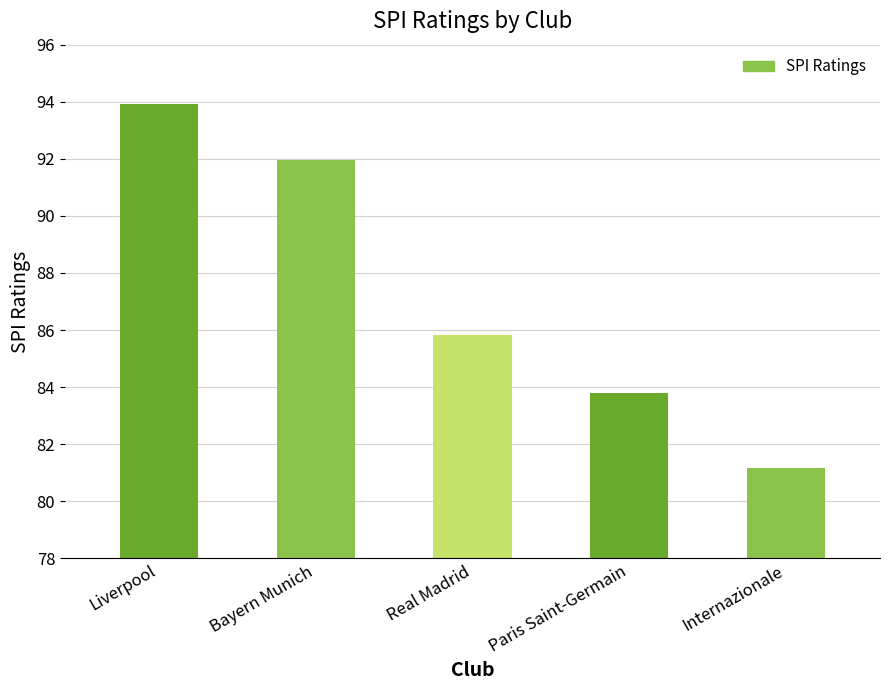

Which category has the highest value across all series?

Liverpool